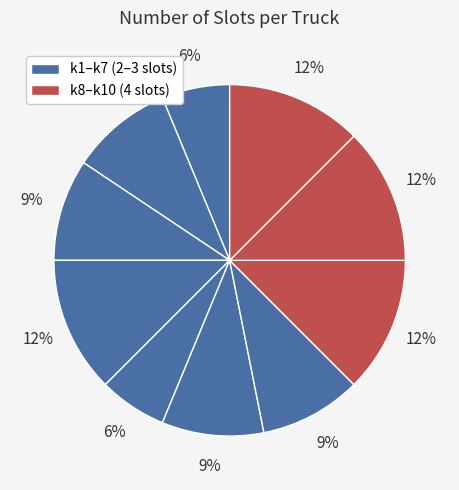

What is the smallest slice in the pie chart?

k1